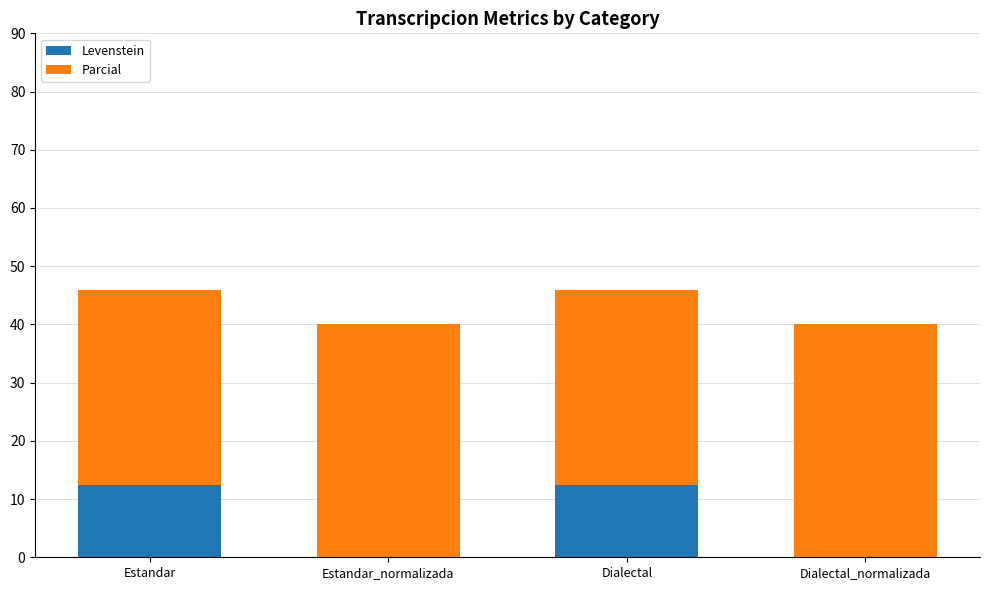

How many values in the Levenstein series exceed 12?

2